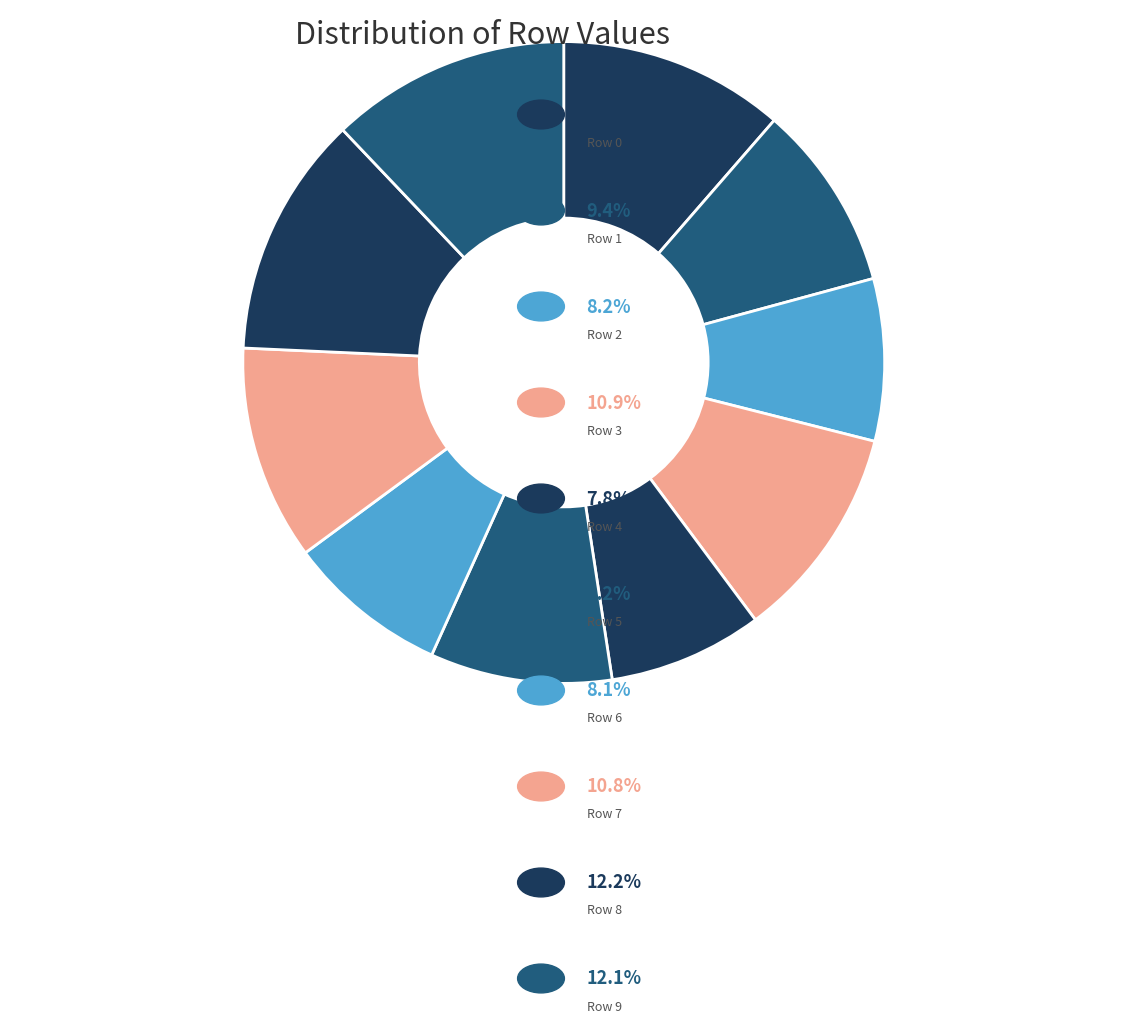

Which slice is the largest?

Row 8